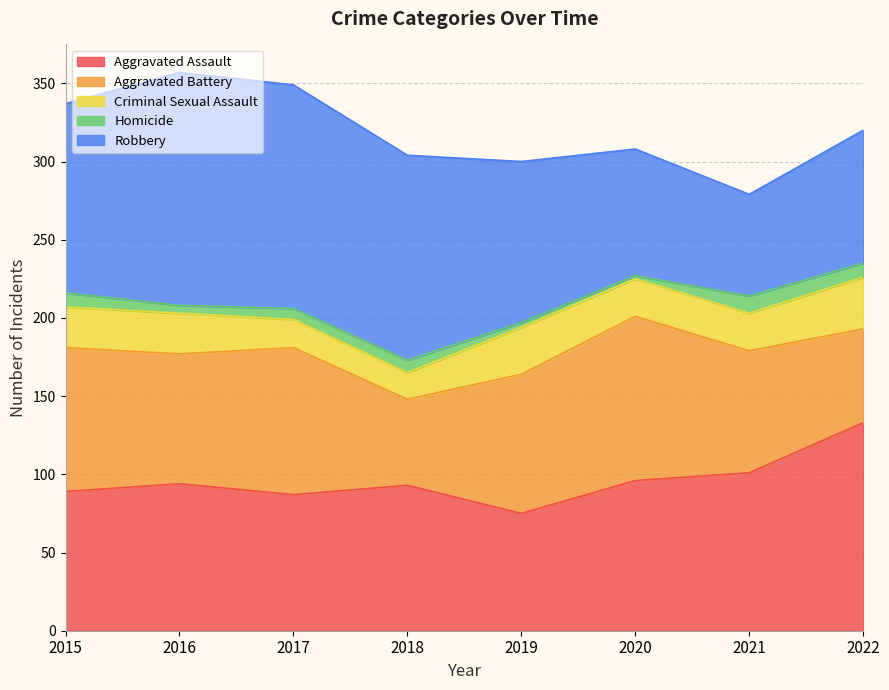

Which series changed the most between 2018 and 2020?

Aggravated Battery